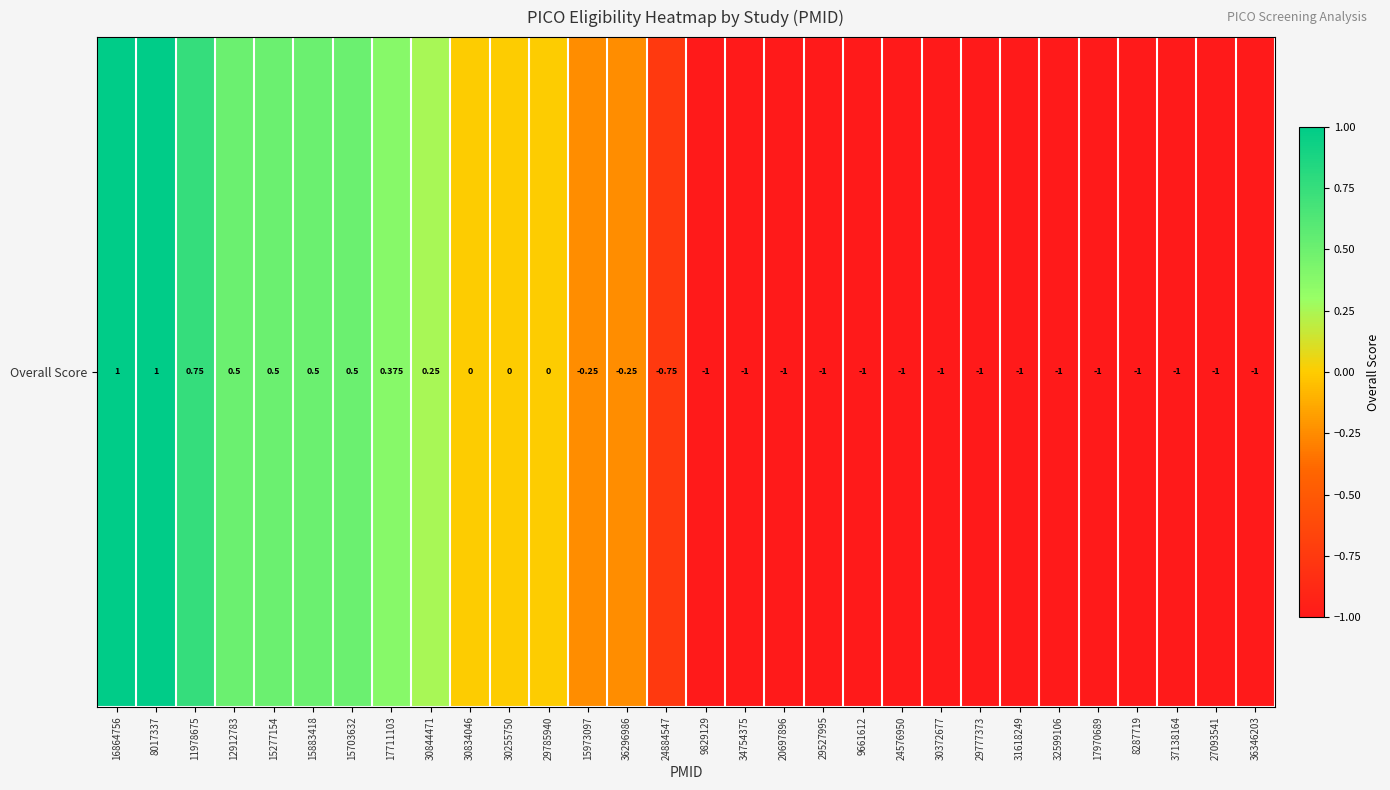

What is the minimum value shown in the chart?

-1.0